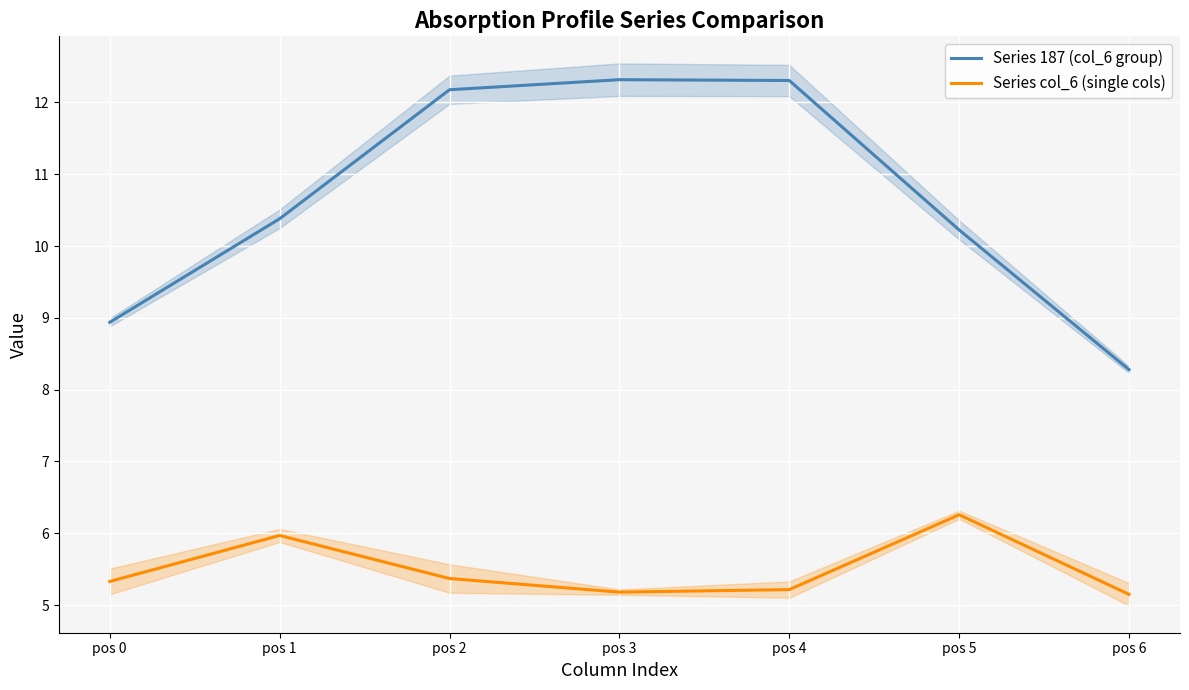

Which series has the largest total across all categories?

Series 187 (col_6 group)